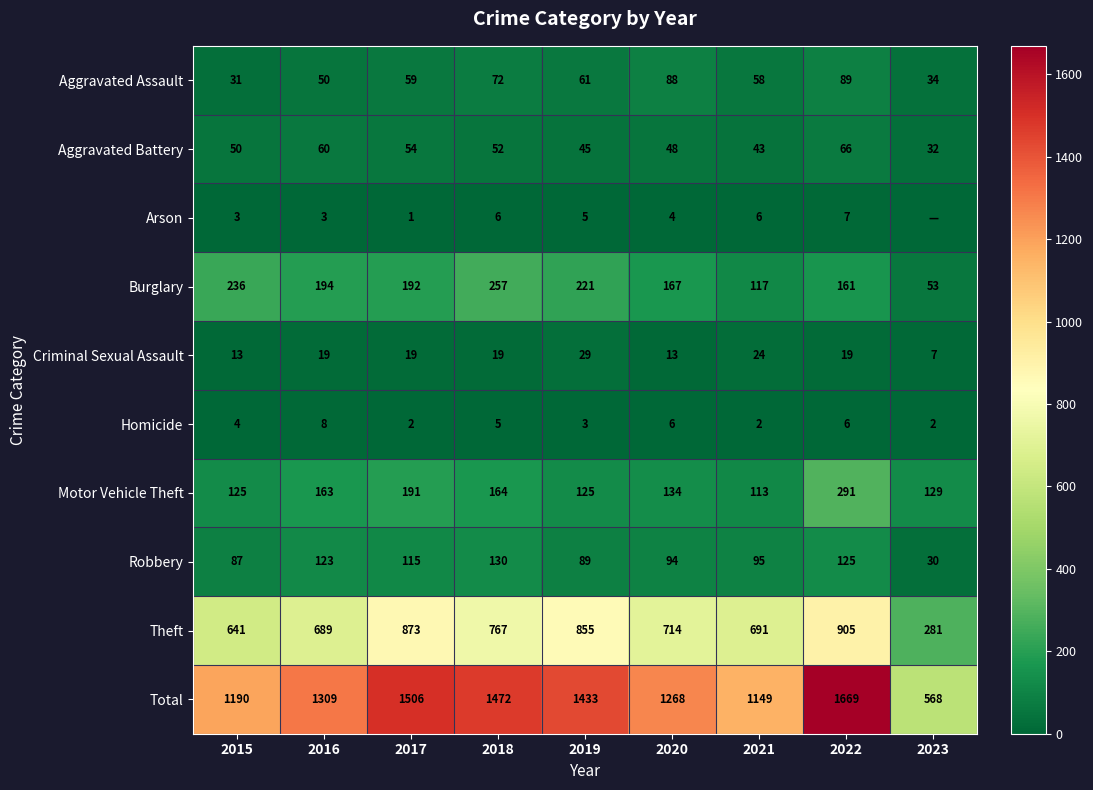

At which category is the sum across all series the highest?

2022